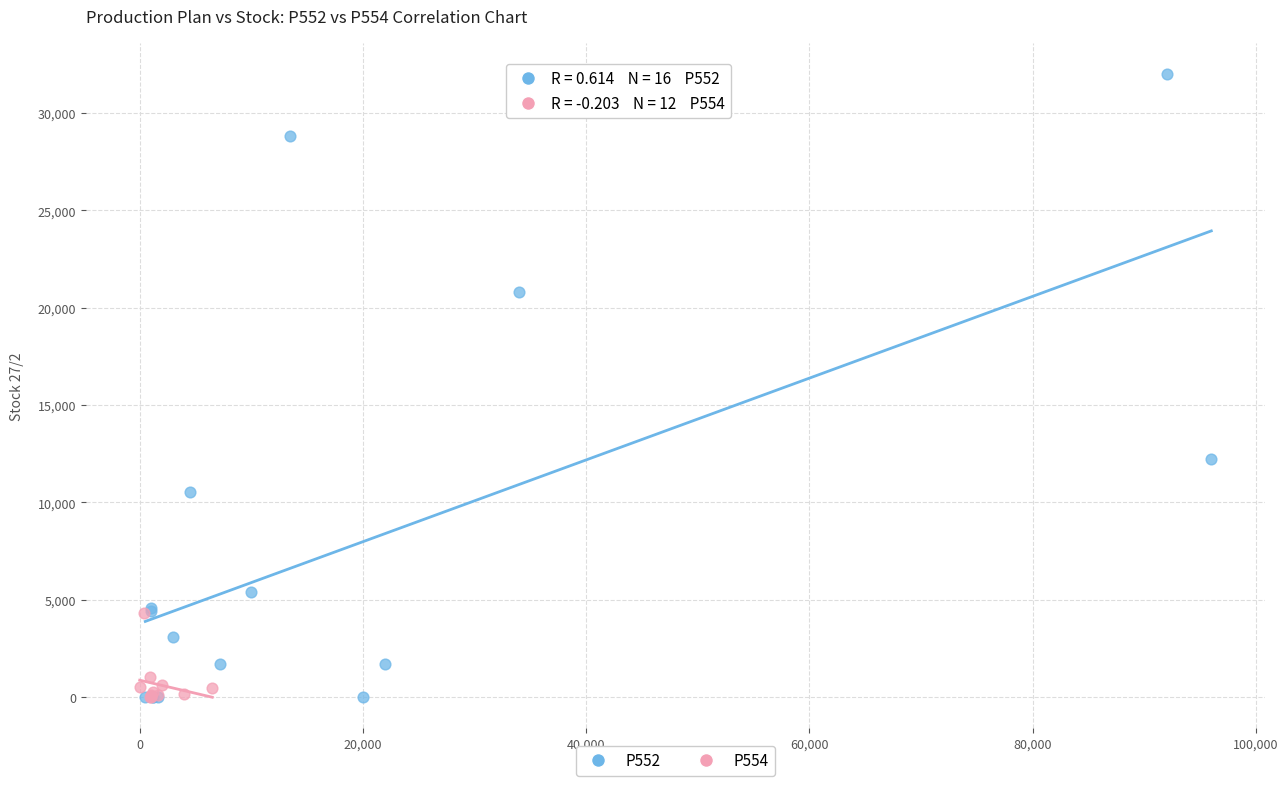

Which series reaches the maximum Y coordinate?

P552